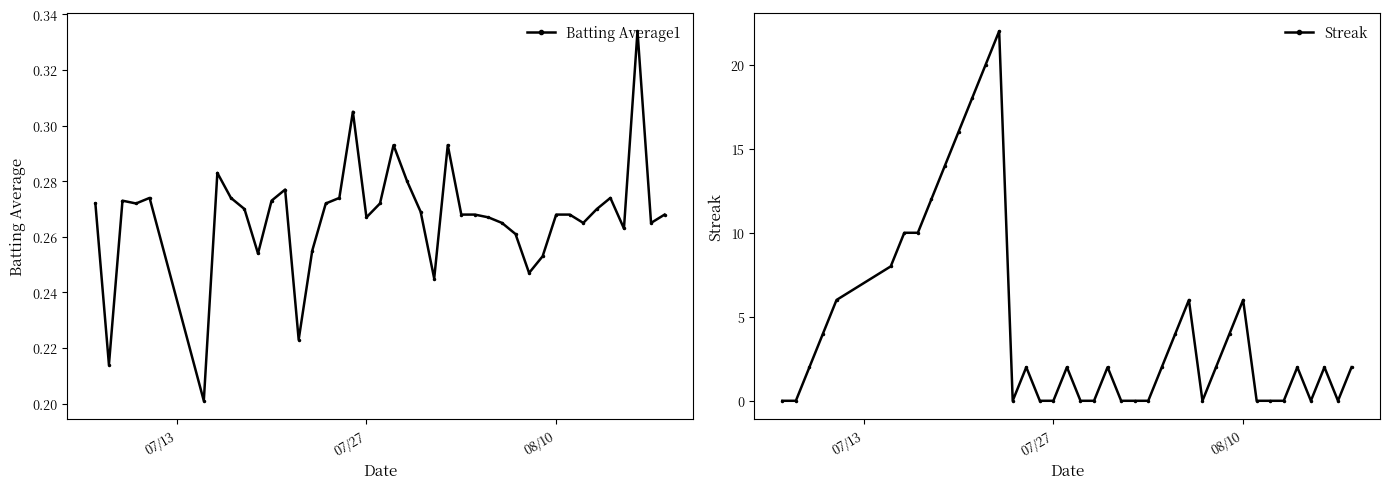

Count the number of data series in this chart.

2